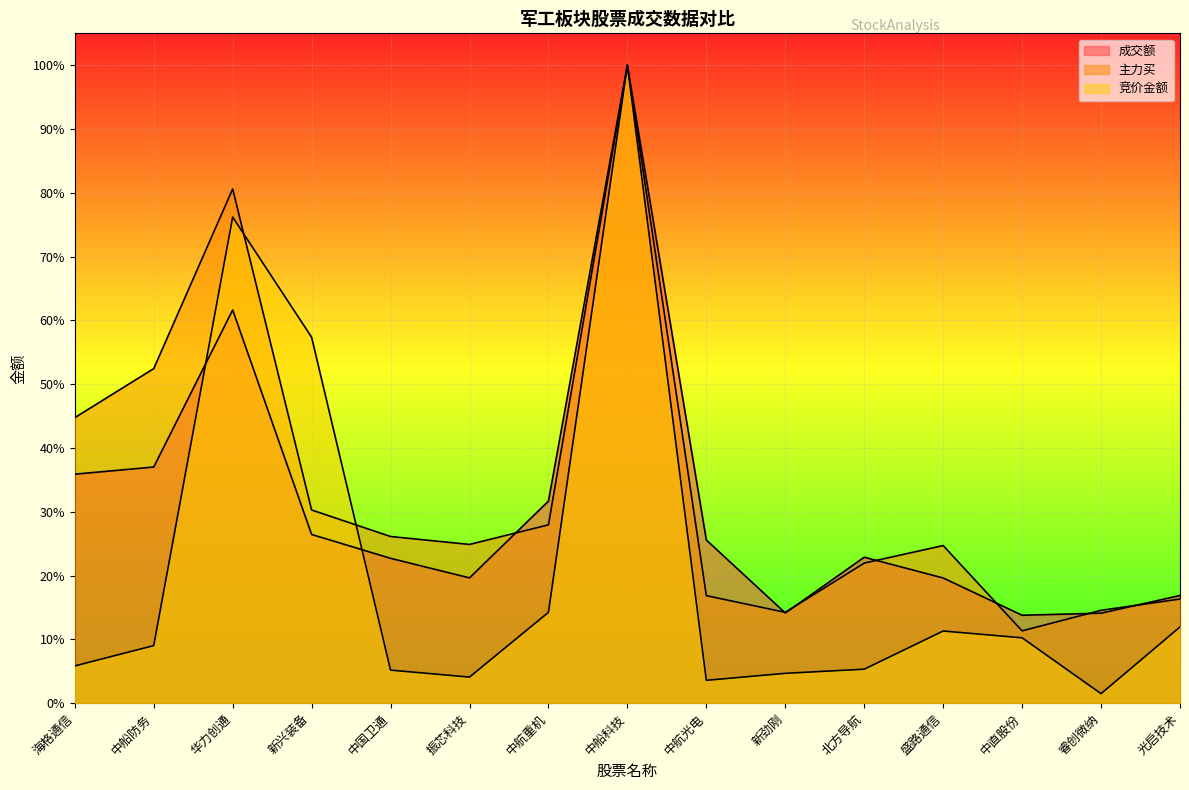

In 成交额, how many points are lower than both neighbors (excluding endpoints)?

3